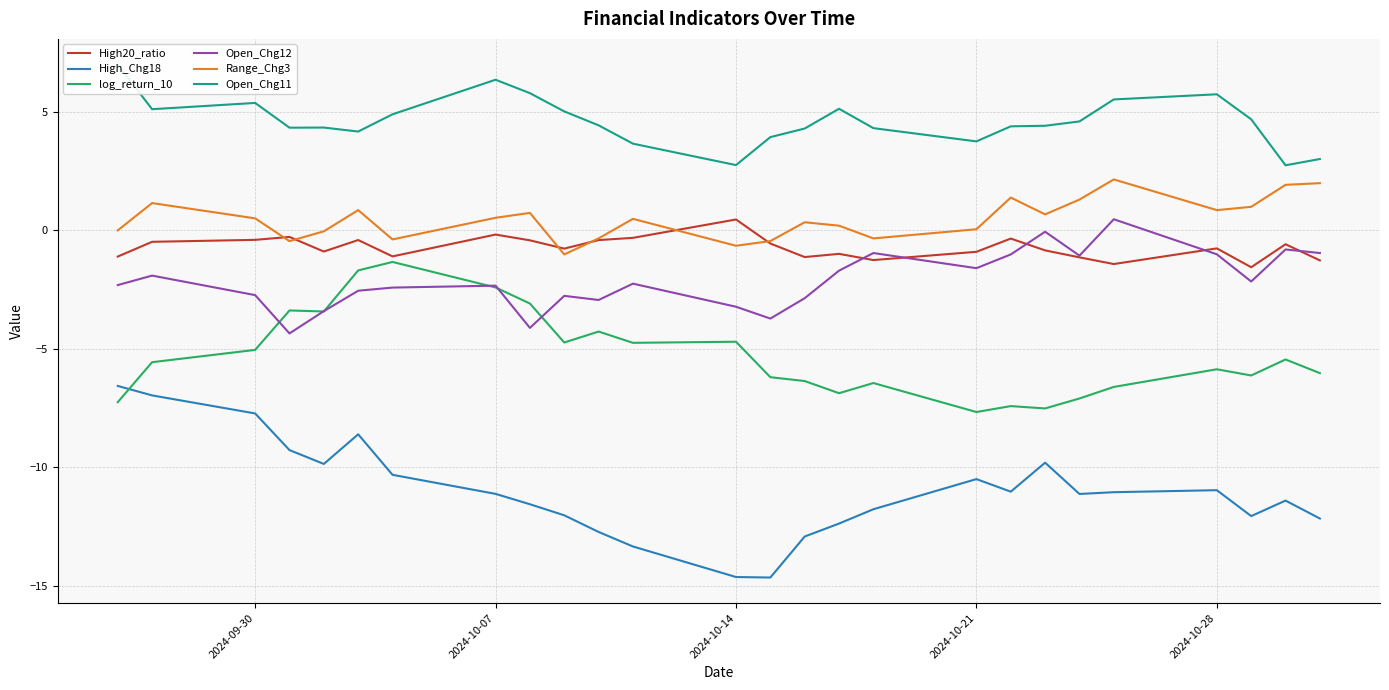

What is the highest value of the Open_Chg12 series?

0.5